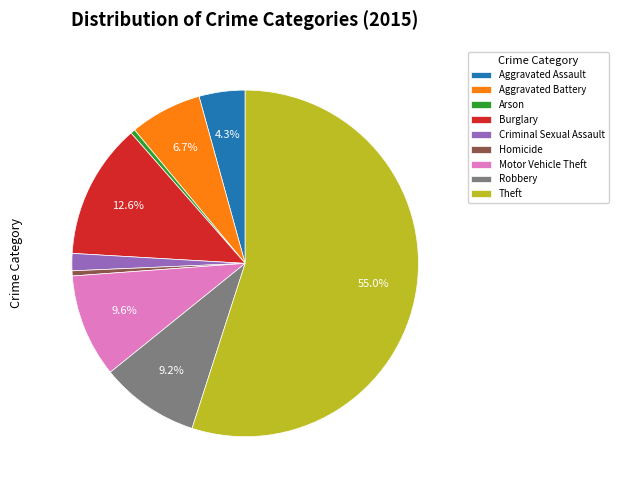

To the nearest percent, what is the average slice percentage?

11%